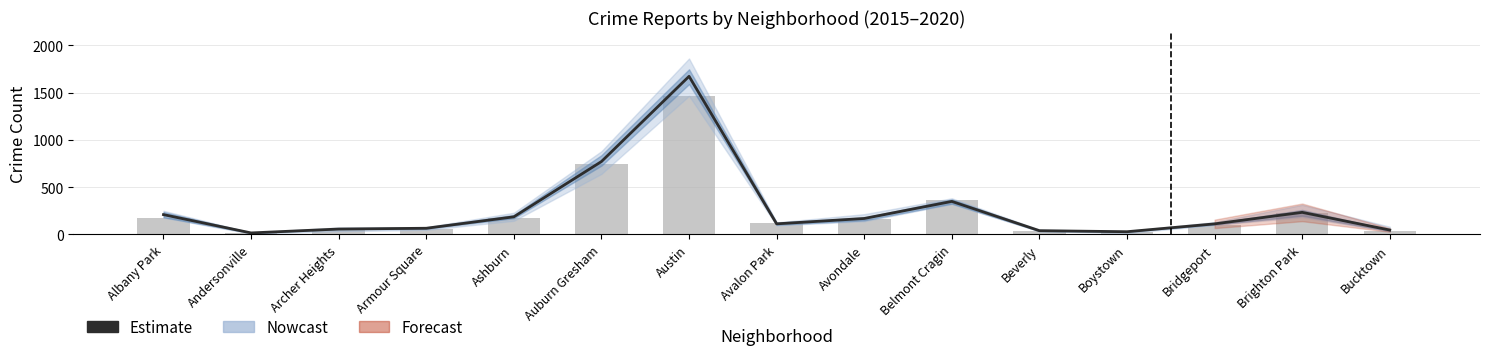

What position from the right is Ashburn?

11